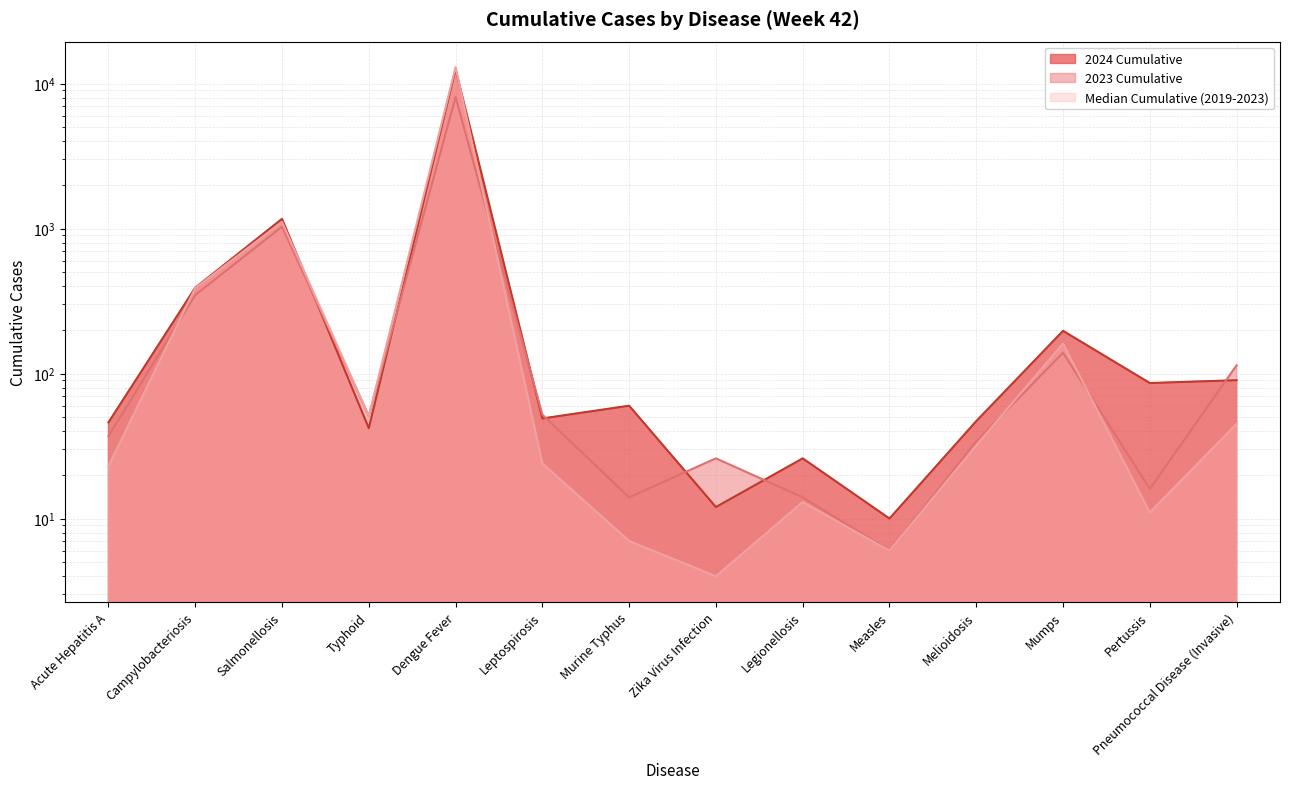

Rank the series by their maximum value, from lowest to highest.

2023 Cumulative, 2024 Cumulative, Median Cumulative